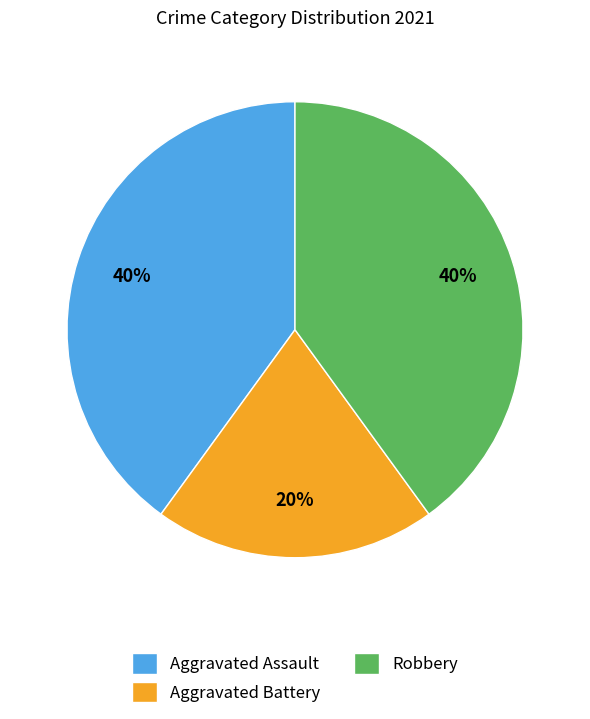

Count the number of slices in the pie.

3